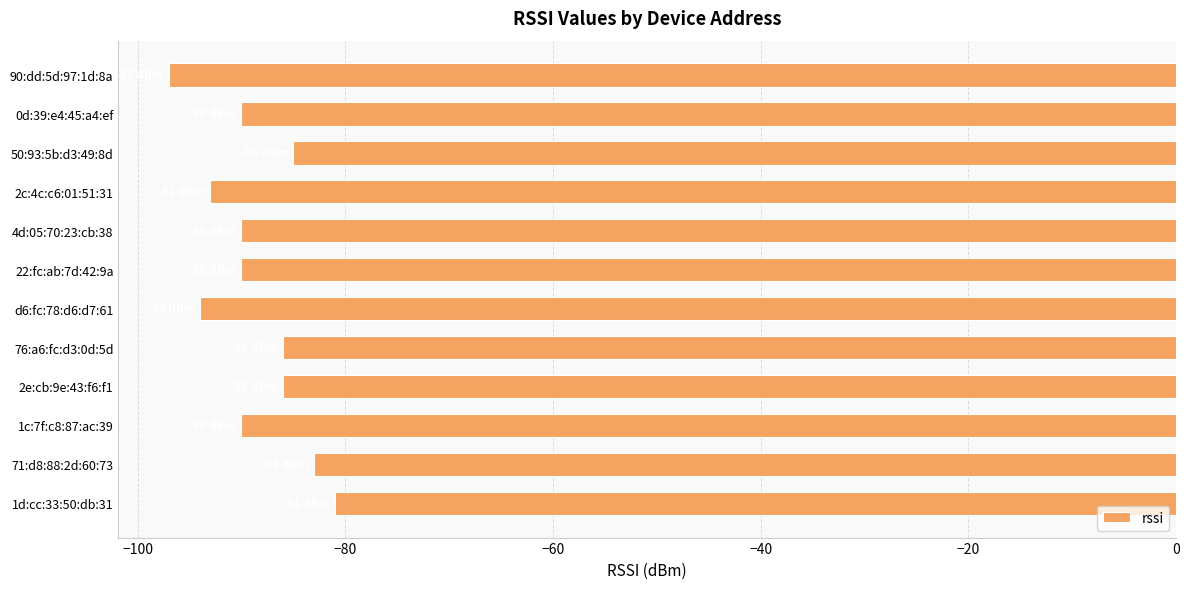

Which category has the highest value across all series?

1d:cc:33:50:db:31